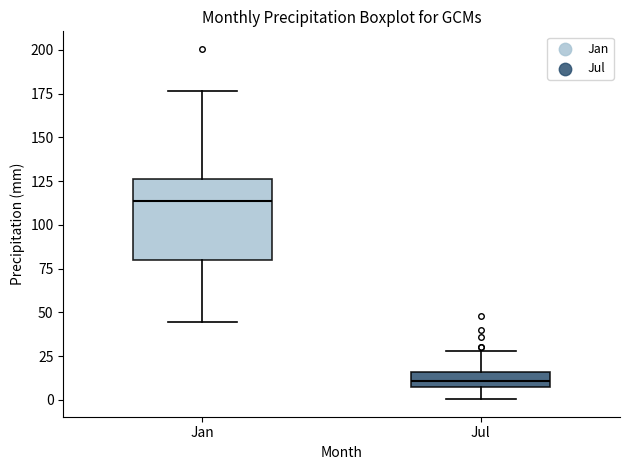

Which box has the lowest median line?

Jul